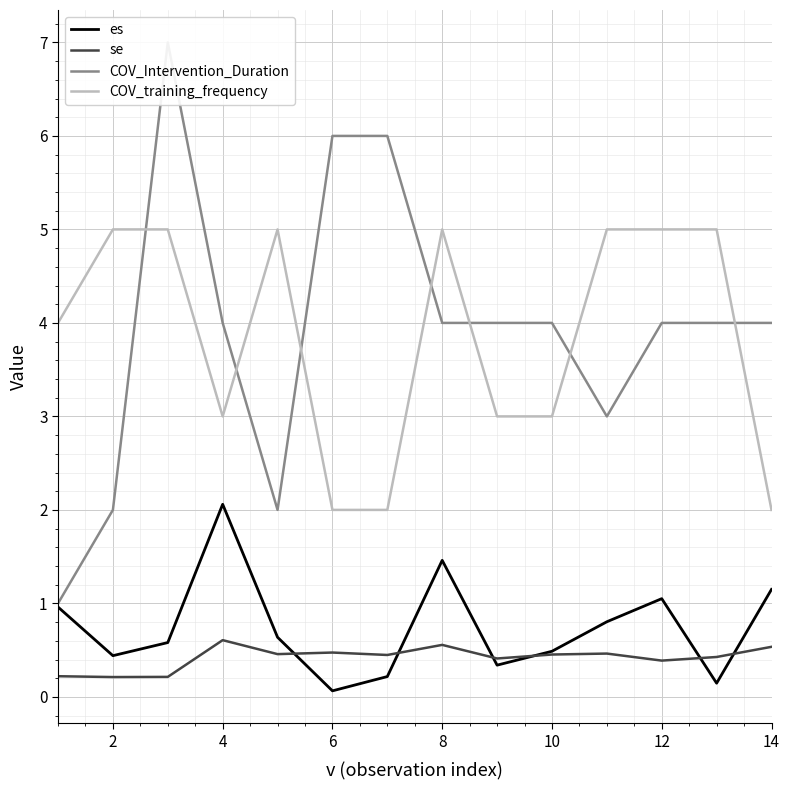

Is it true that COV_training_frequency equals 5.0 at 8?

True